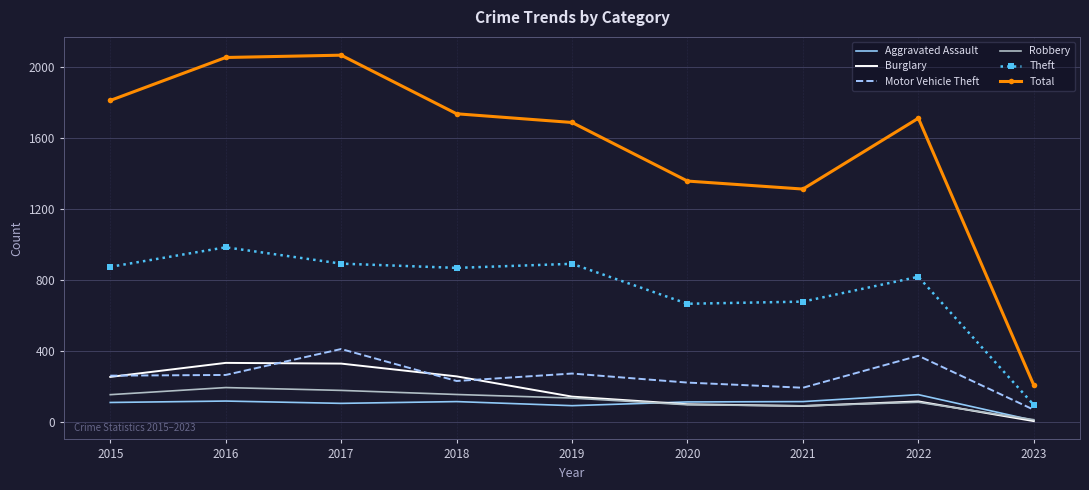

True or false: Burglary and Theft intersect in this chart.

False